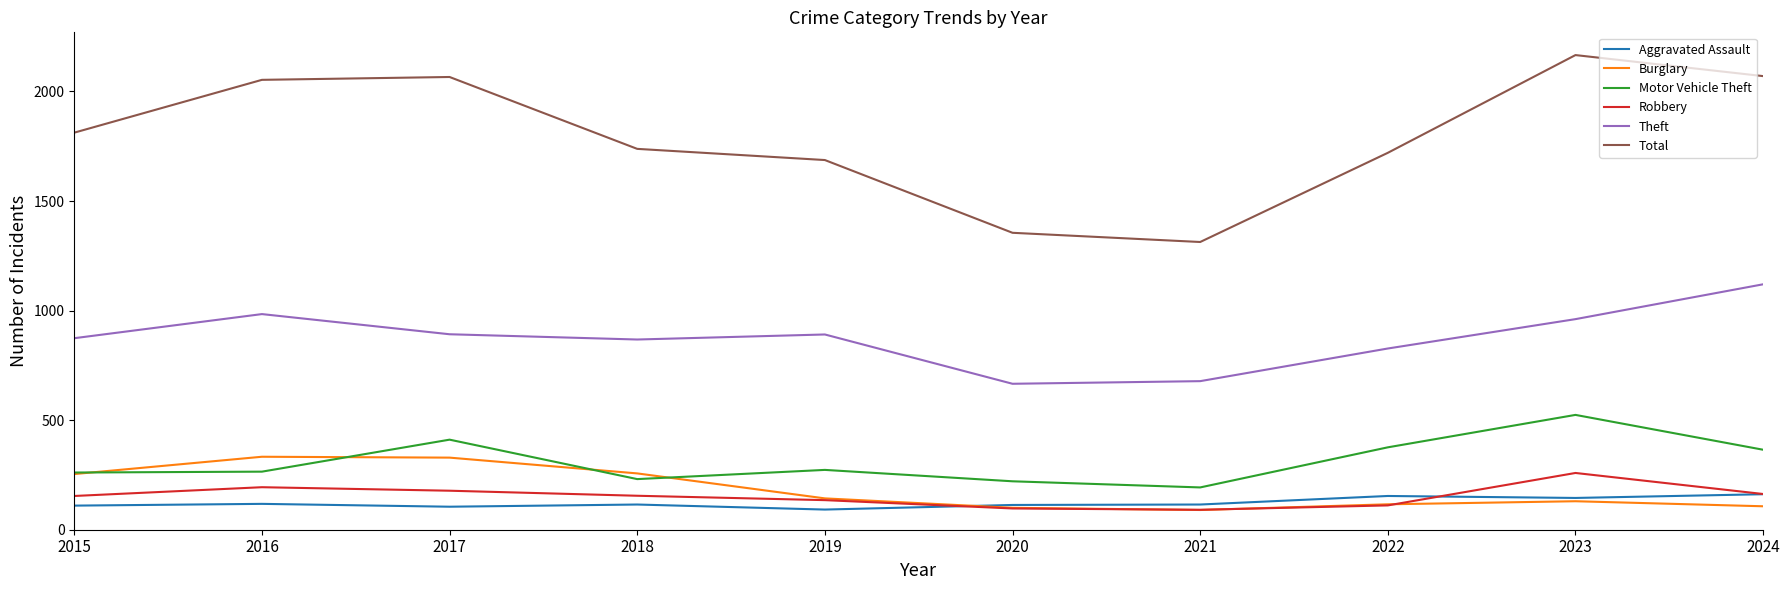

In Robbery, how many points are lower than both neighbors (excluding endpoints)?

1